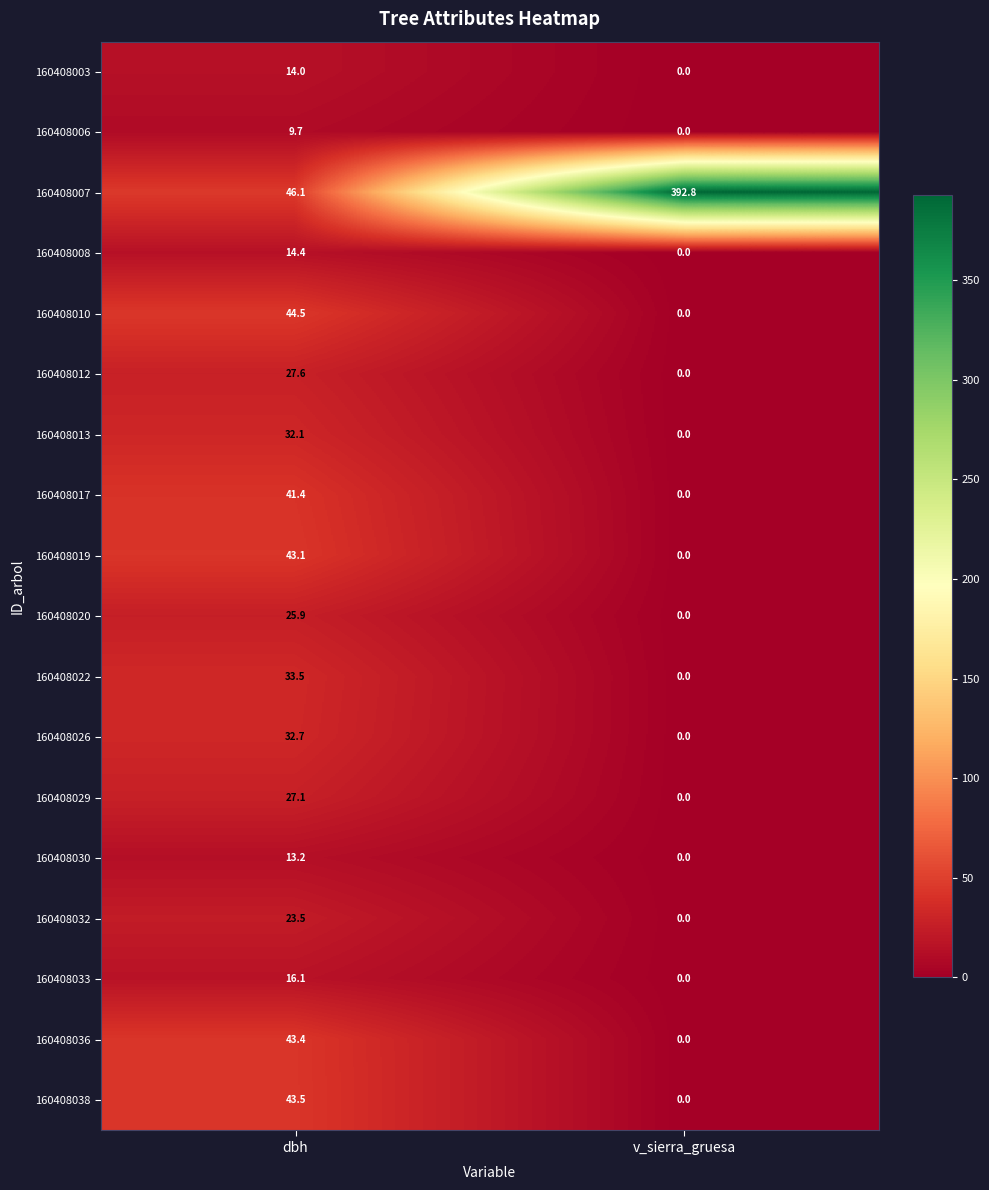

What is the maximum value shown in the chart?

392.8